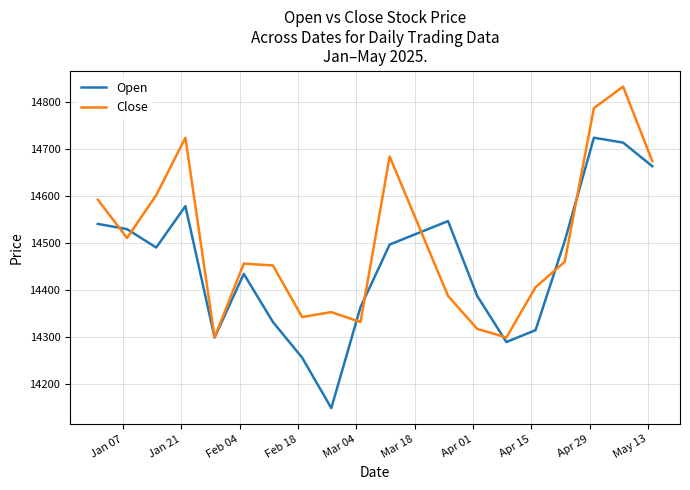

List the series in order of their overall mean, highest first.

Close, Open